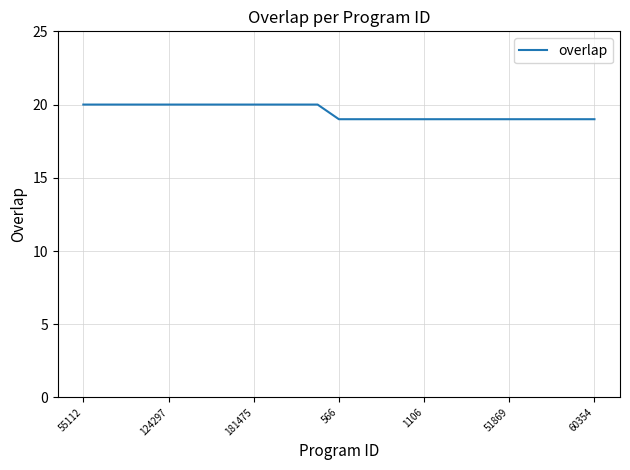

What is the maximum value shown in the chart?

20